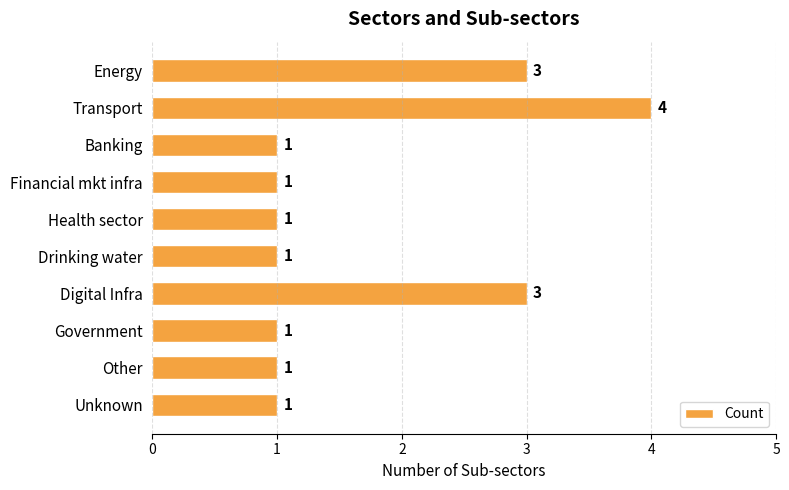

Reading top to bottom, extract all data points from this chart.

Energy=3	Transport=4	Banking=1	Financial mkt infra=1	Health sector=1	Drinking water=1	Digital Infra=3	Government=1	Other=1	Unknown=1